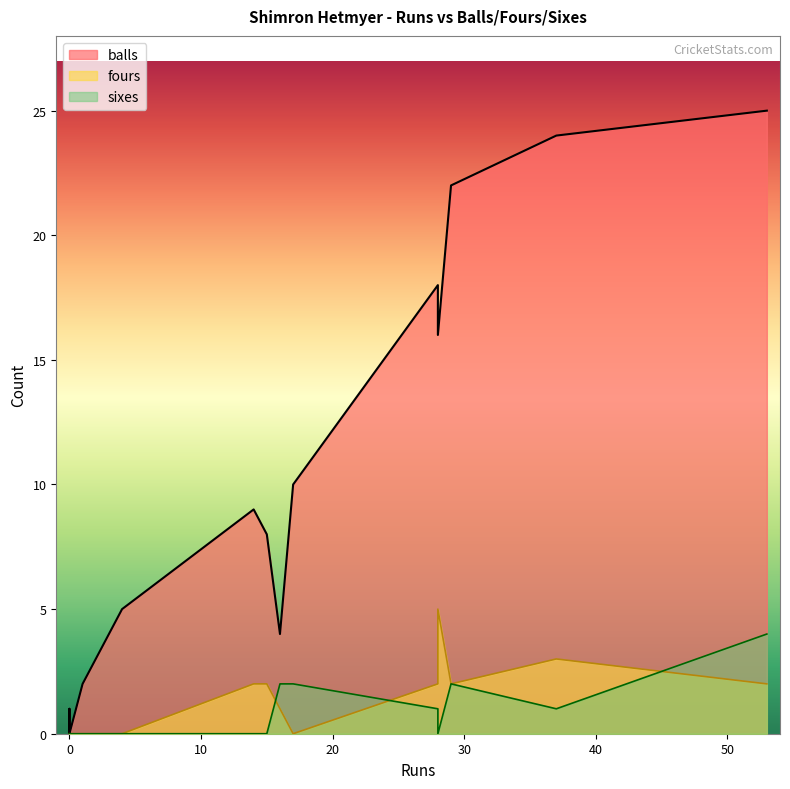

At which category is the sum across all series the highest?

53